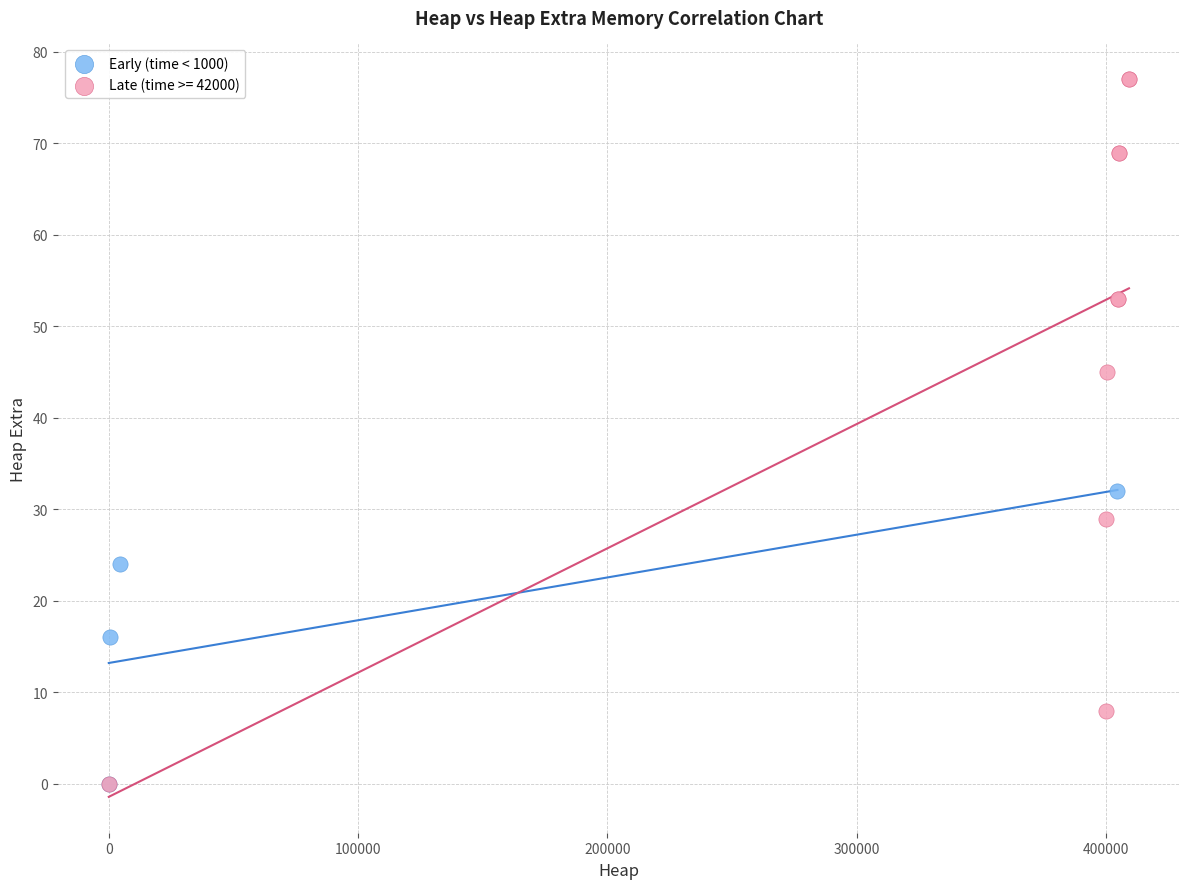

Which series contains the highest Y value?

Late (time >= 42000)